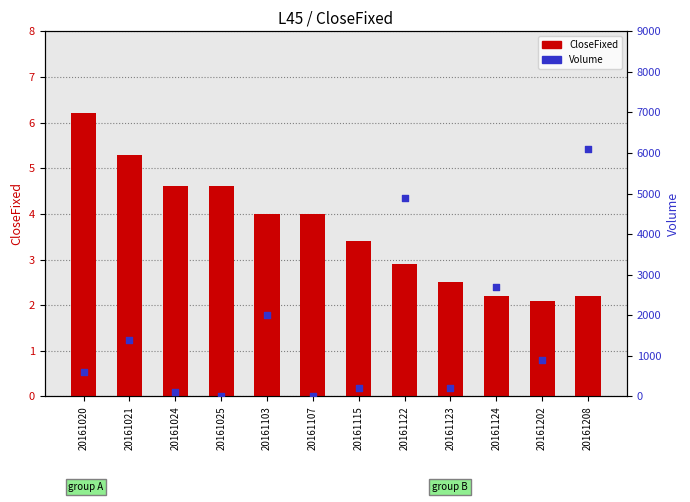

At which category is the sum across all series the highest?

20161208